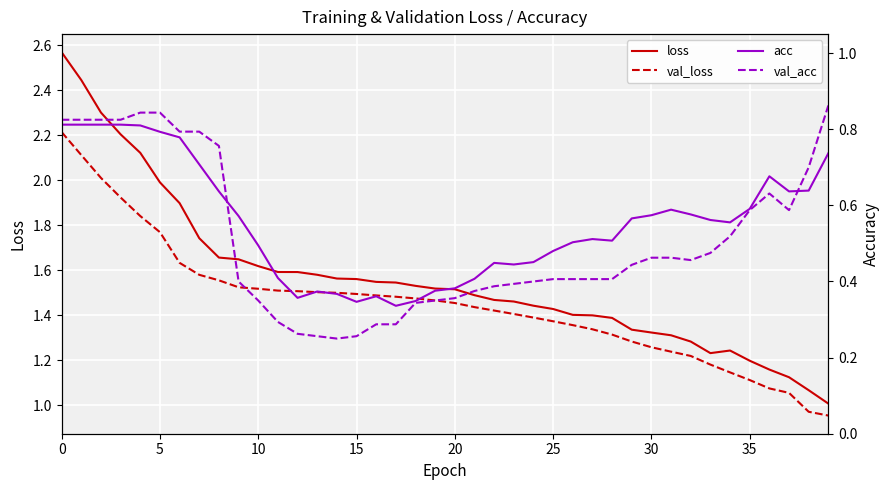

What is the maximum value shown in the chart?

2.6